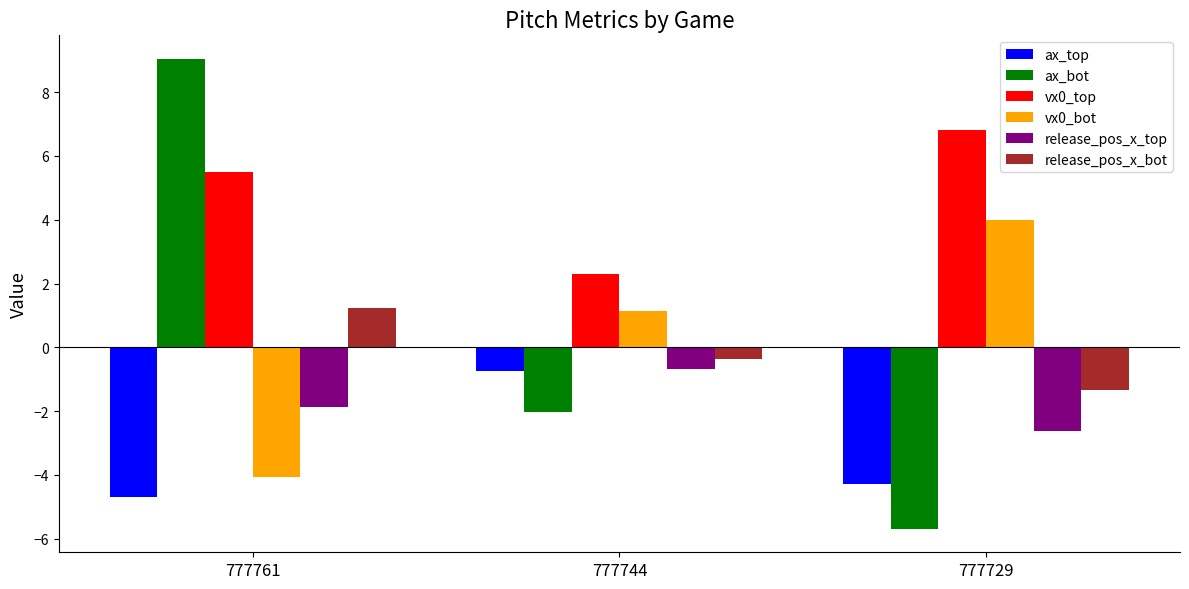

Reading left to right, what are all the values shown in this chart?

ax_top: 777761=-4.7	777744=-0.7	777729=-4.3
ax_bot: 777761=9.0	777744=-2.0	777729=-5.7
vx0_top: 777761=5.5	777744=2.3	777729=6.8
vx0_bot: 777761=-4.1	777744=1.1	777729=4.0
release_pos_x_top: 777761=-1.9	777744=-0.7	777729=-2.6
release_pos_x_bot: 777761=1.2	777744=-0.4	777729=-1.3